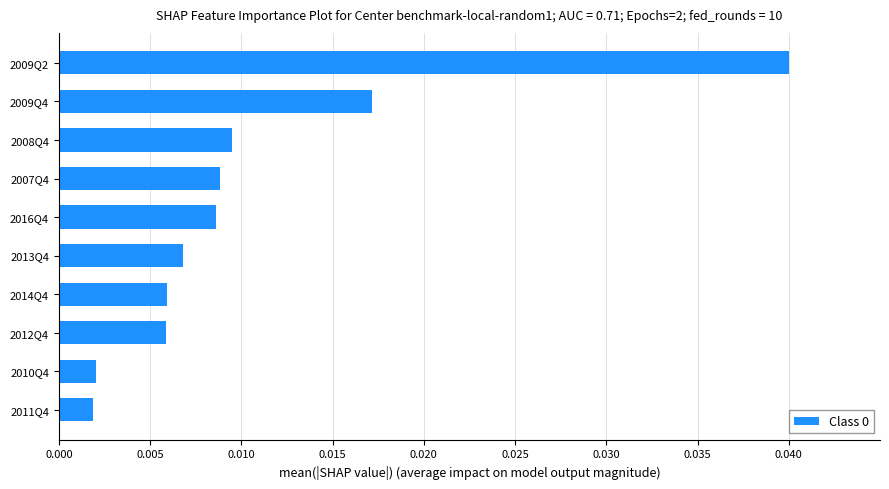

Which has a higher value, 2010Q4 or 2009Q2?

2009Q2